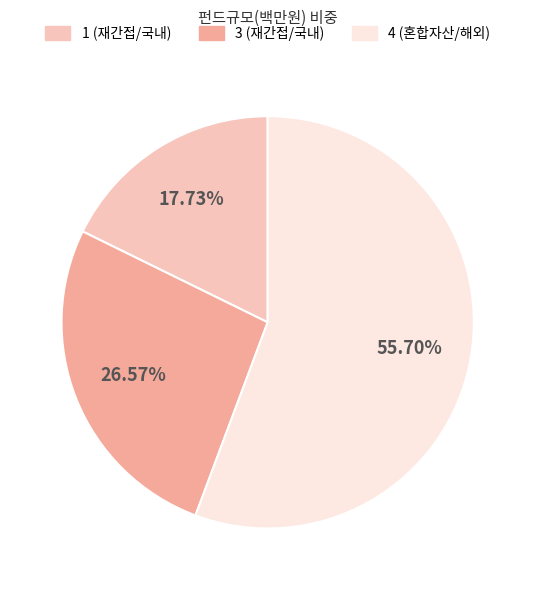

How many segments does this pie chart have?

3